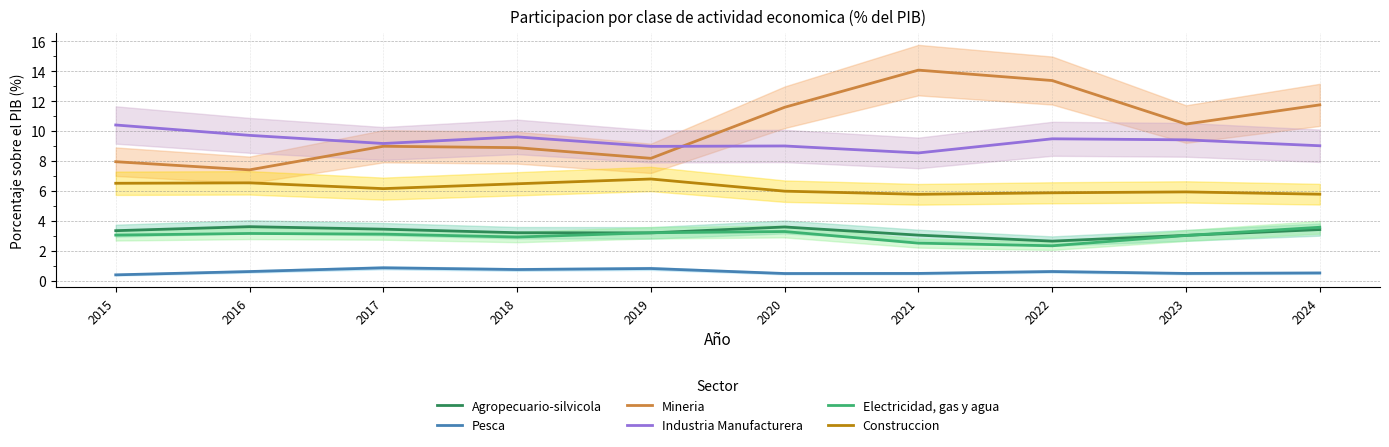

Which series has the widest spread of values?

Mineria